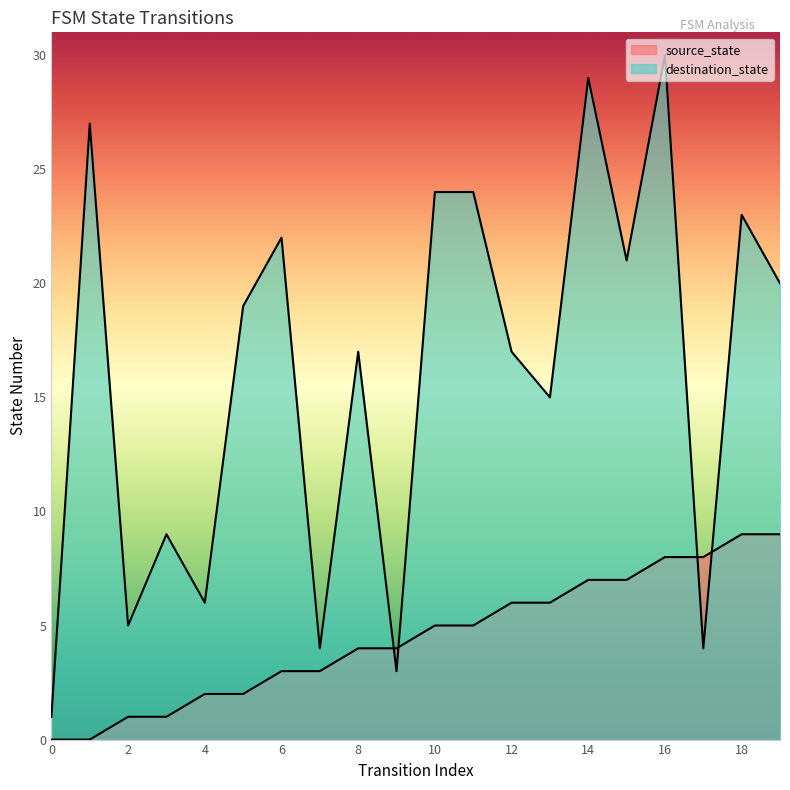

What is the total value across all series at 17?

12